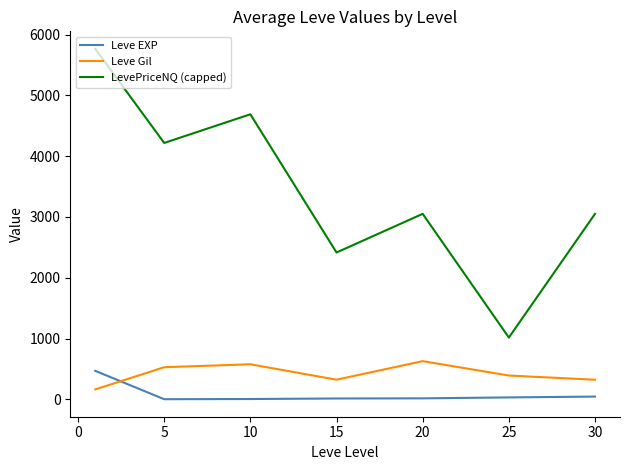

What is the lowest value of the Leve EXP series?

2.3